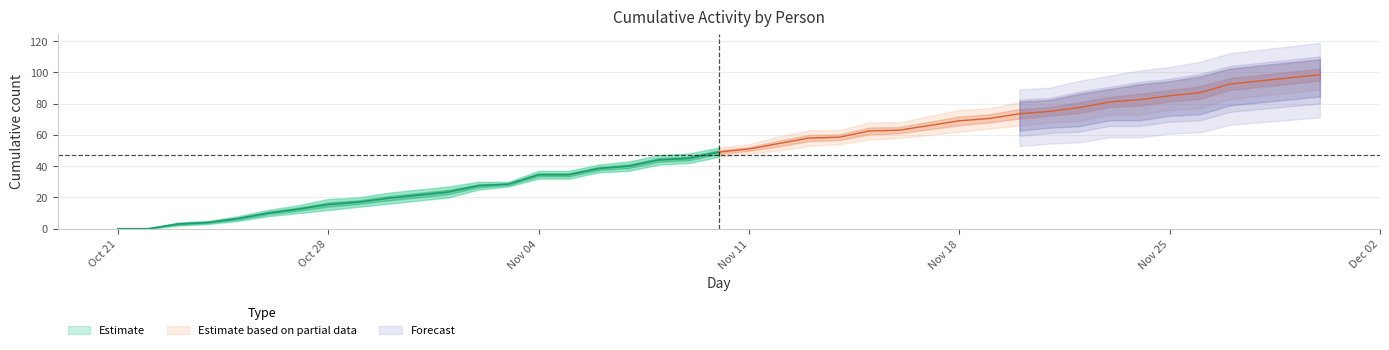

What position from the left is 2024-11-20?

31